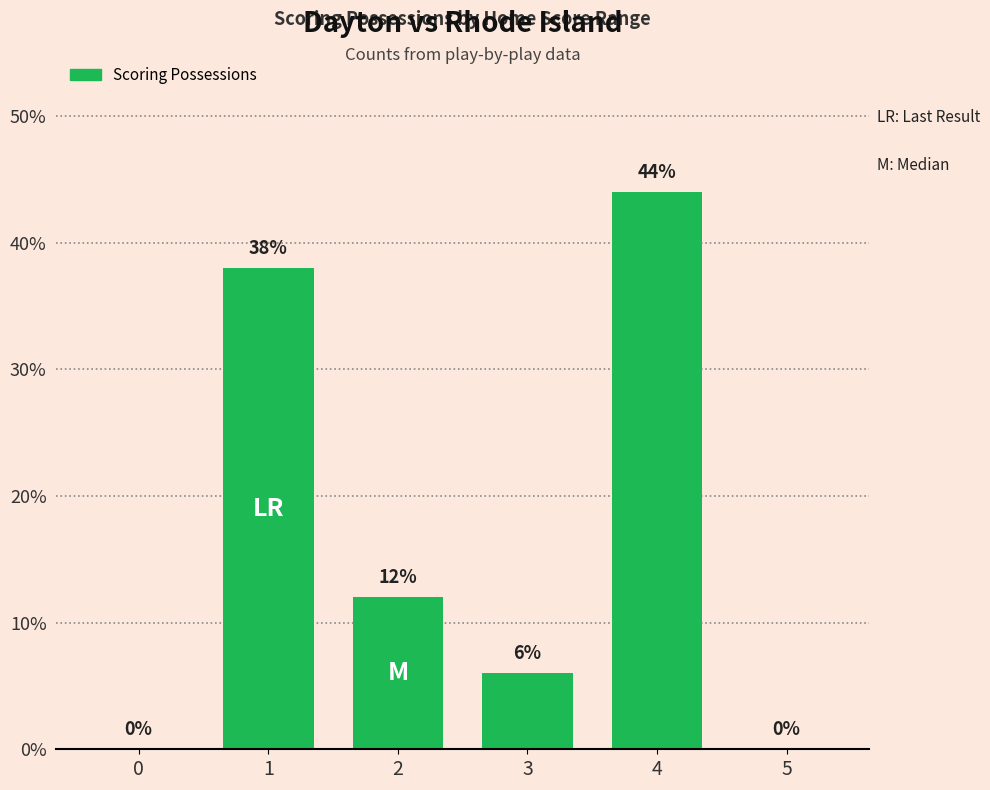

Count the number of data series in this chart.

1